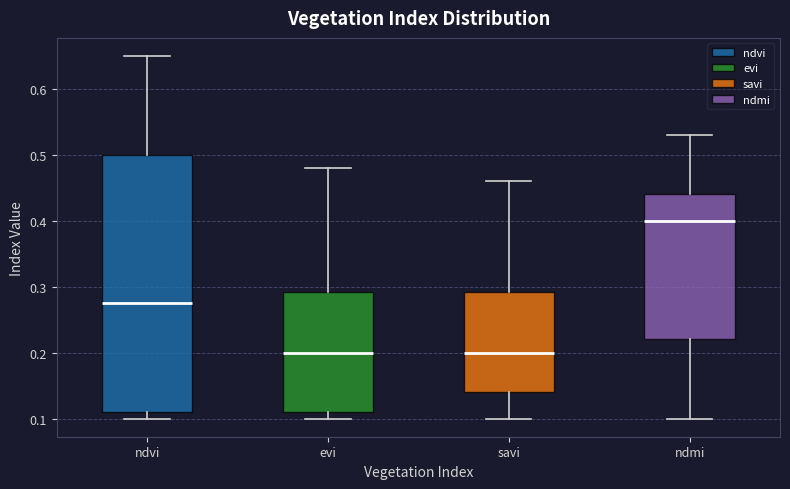

Where is the lower edge of the box for ndmi on the y-axis? The values are not printed on the chart, so give them approximately, as read against the axis.

0.22